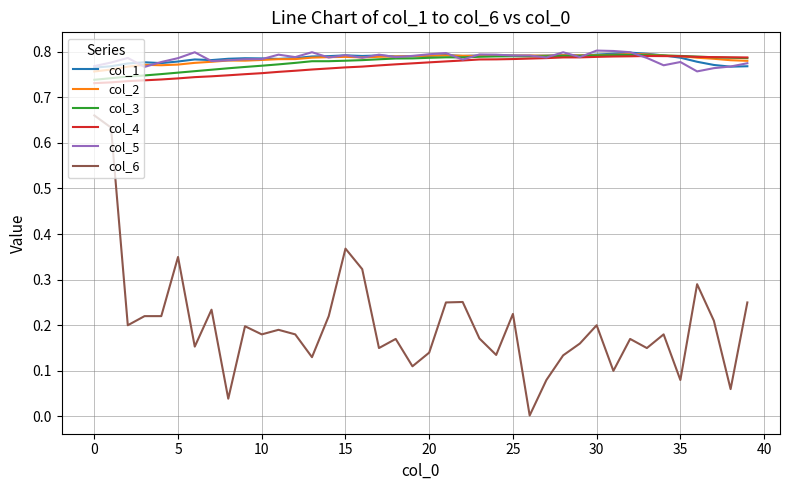

True or false: col_6 and col_3 cross at least once.

False